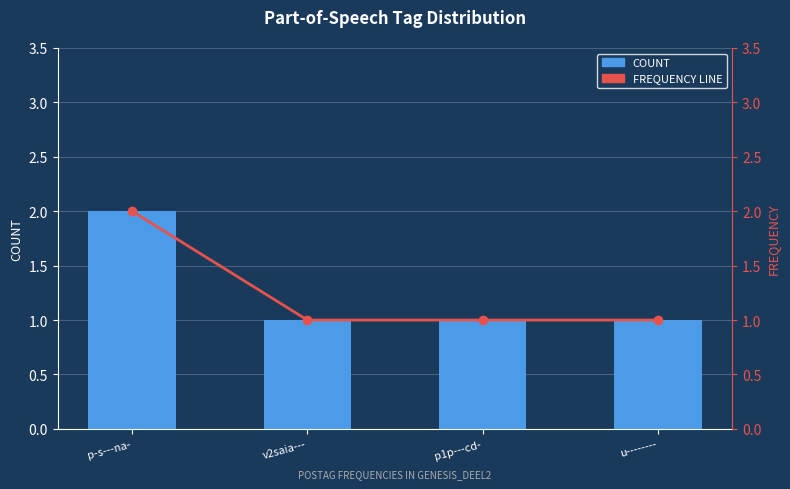

At which label is FREQUENCY LINE closest to 1?

v2saia---